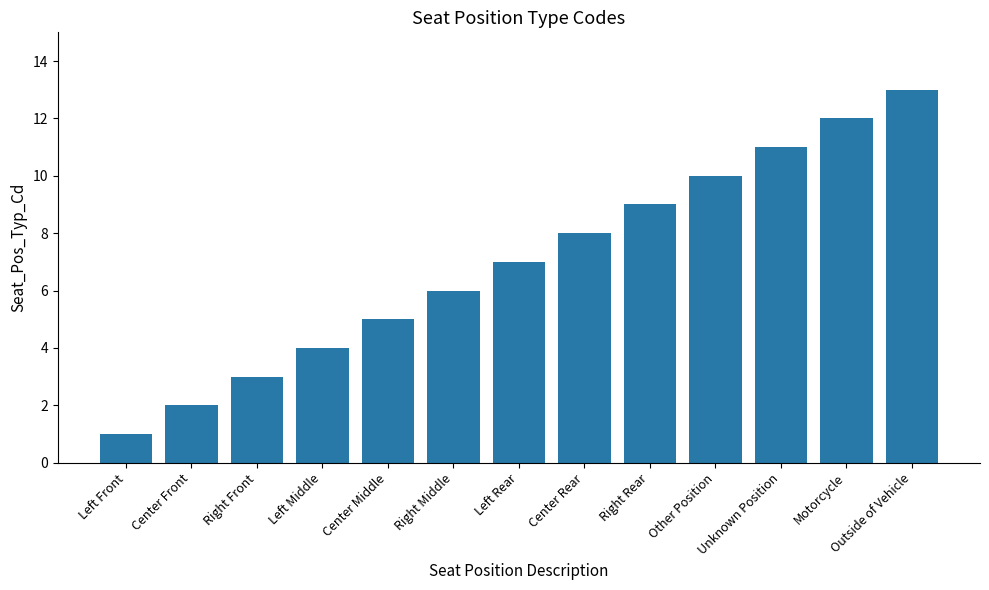

The value at Unknown Position is 11. True or false?

True